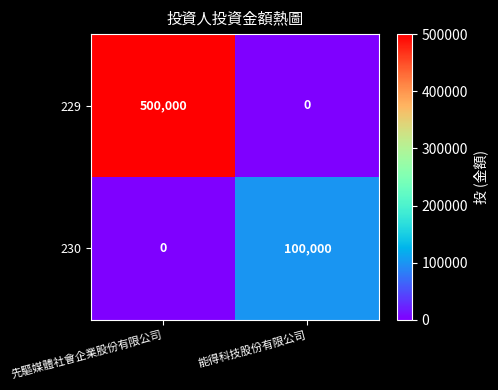

Reading left to right, what are all the values shown in this chart?

229: 先驅媒體社會企業股份有限公司=500000	能得科技股份有限公司=0
230: 先驅媒體社會企業股份有限公司=0	能得科技股份有限公司=100000